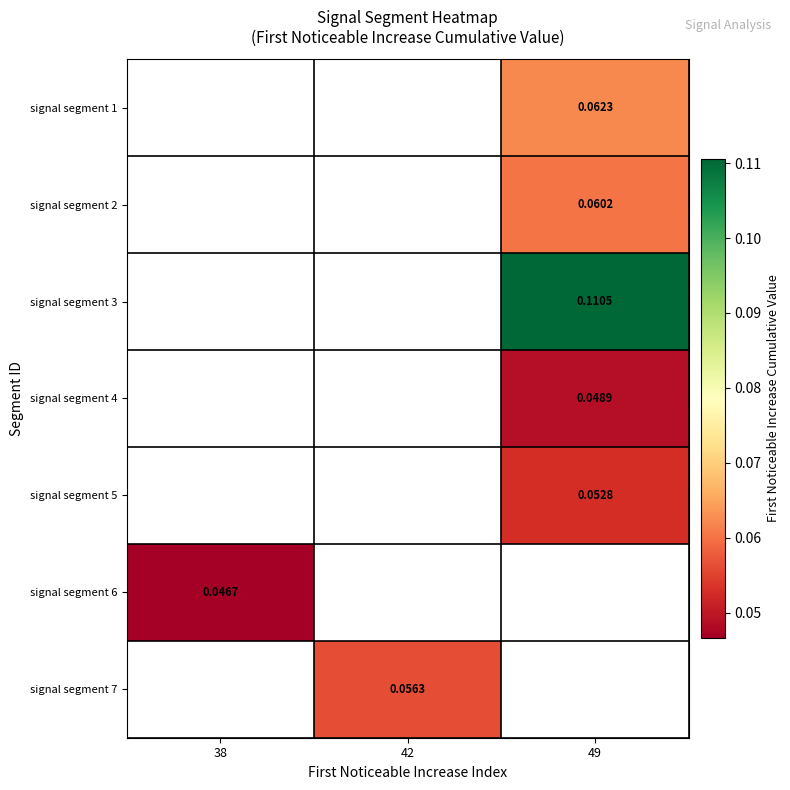

What is the spread (max minus min) of values at 49?

0.1